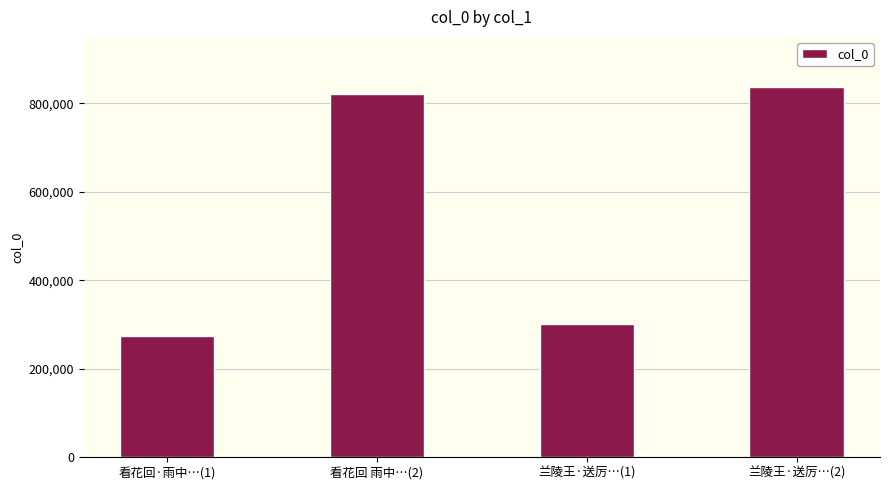

The chart shows a value of 301657 at 兰陵王·送厉…(1). True or false?

True